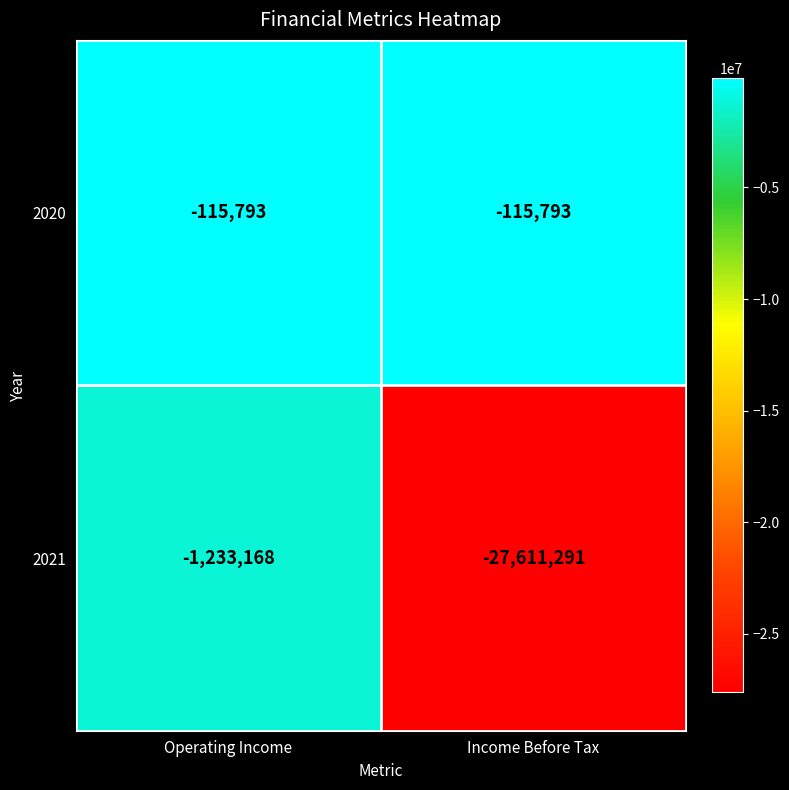

What is the lowest value of the 2021 series?

-27611291